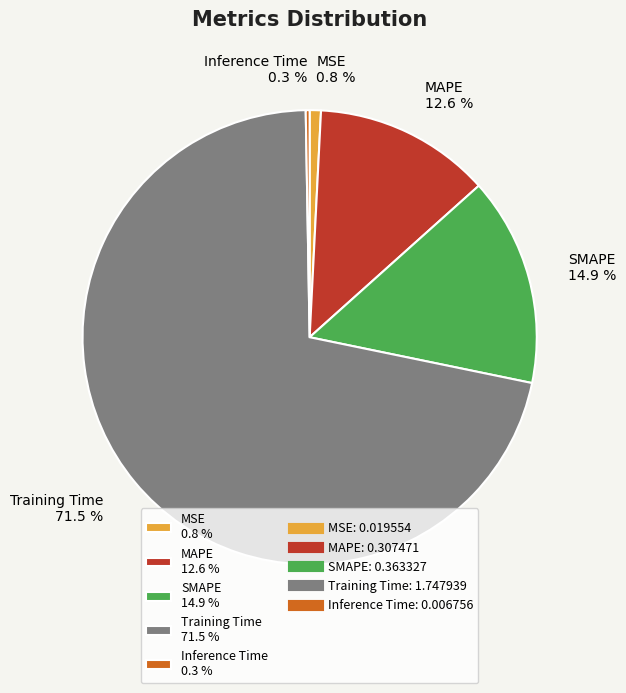

Which has a higher value, MAPE 12.6 % or SMAPE 14.9 %?

SMAPE 14.9 %